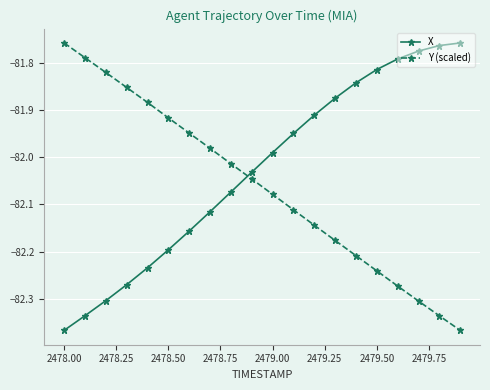

At how many categories does at least one series exceed -82?

18